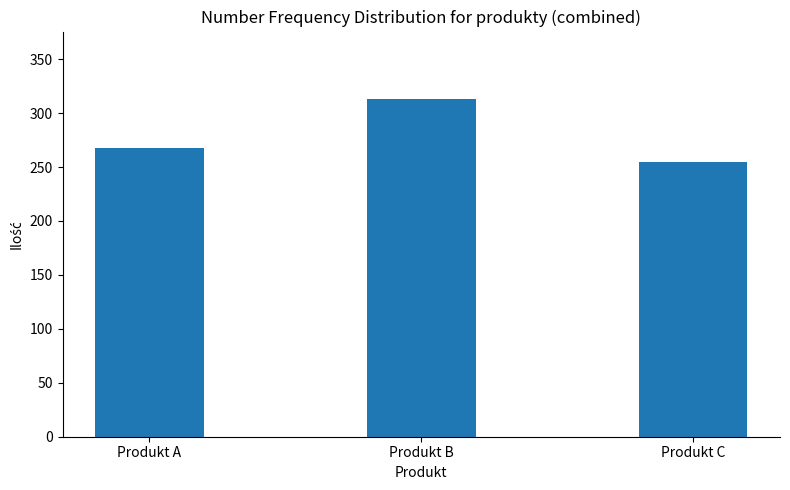

Rank the categories by value from highest to lowest.

Produkt B, Produkt A, Produkt C